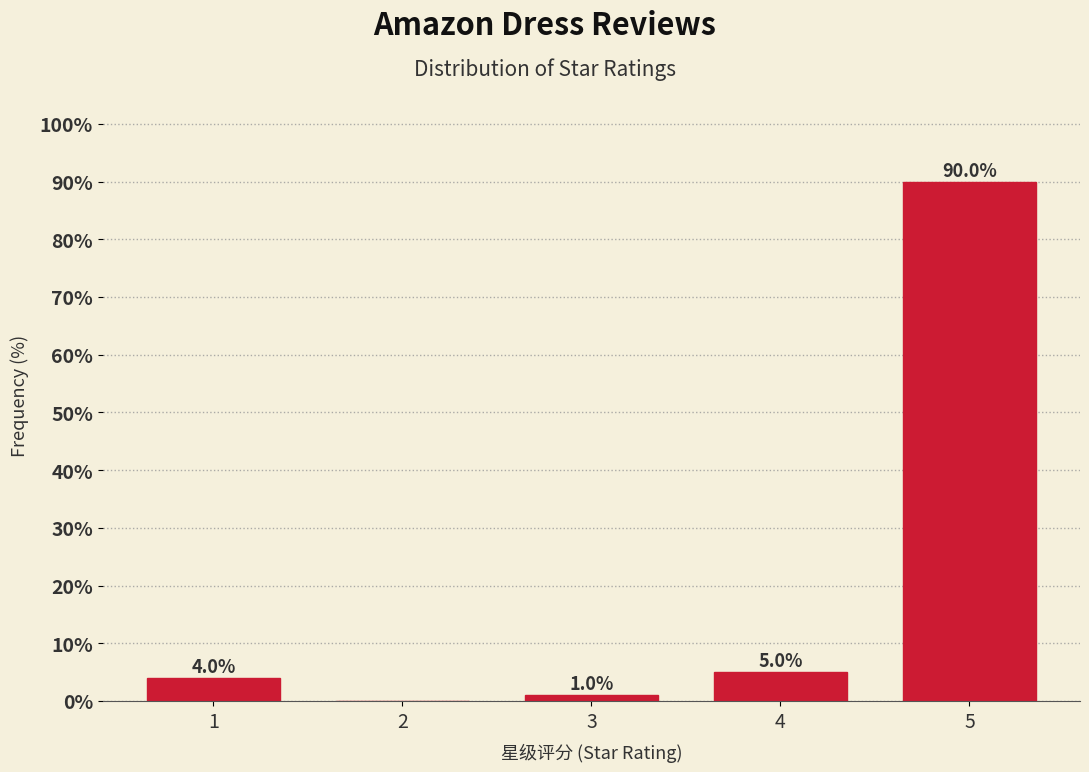

Reading right to left, transcribe all the data shown in this chart.

5=90	4=5	3=1	2=0	1=4